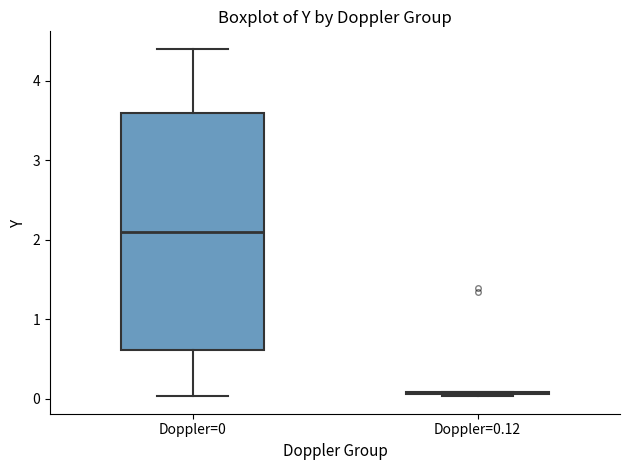

Reading left to right, read every box against the y-axis: the position of its median line, the range the box covers, and the ends of its whiskers. The values are not printed on the chart, so give them approximately, as read against the axis.

Doppler=0: median 2.1, box 0.6 to 3.6, whiskers 0.0 to 4.4
Doppler=0.12: box collapsed to a line at 0.1, whiskers 0.0 to 0.1